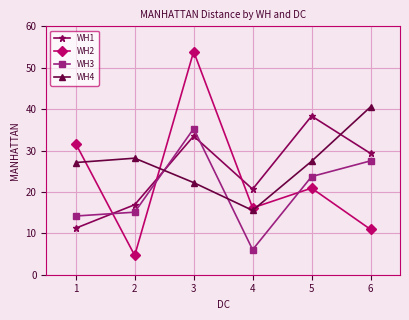

Is the value of WH2 at 5 greater than the value of WH1 at 3?

No